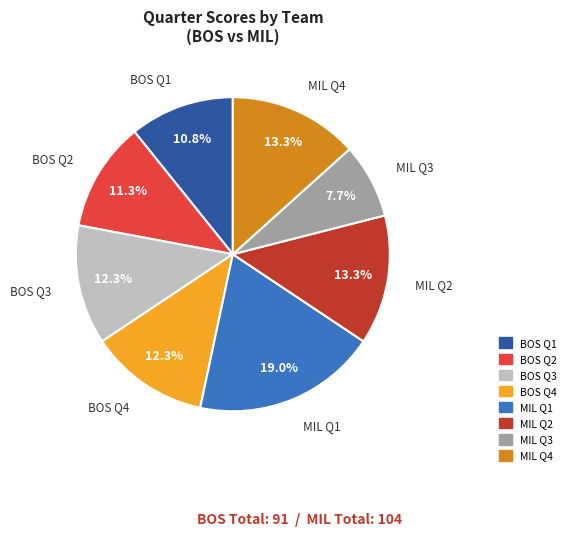

What portion of the pie excludes BOS Q1?

89.2%